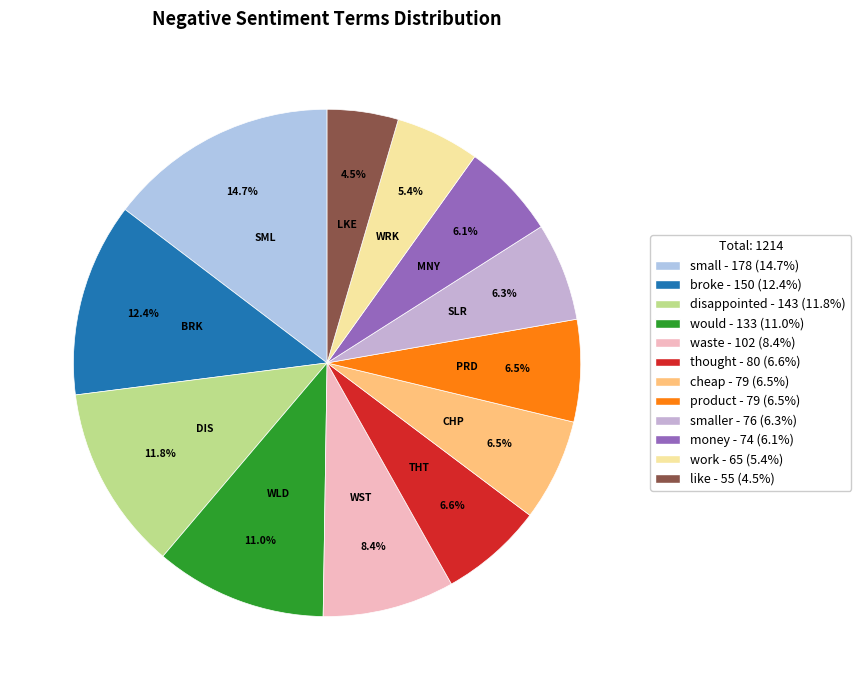

Is there a majority slice in this chart?

No